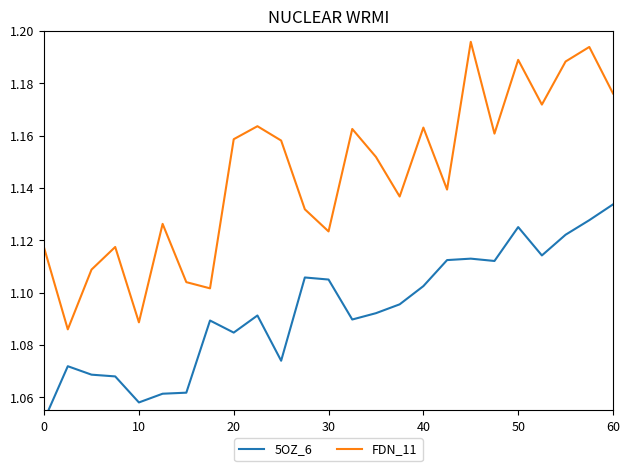

How many FDN_11 values are between 1 and 2?

25